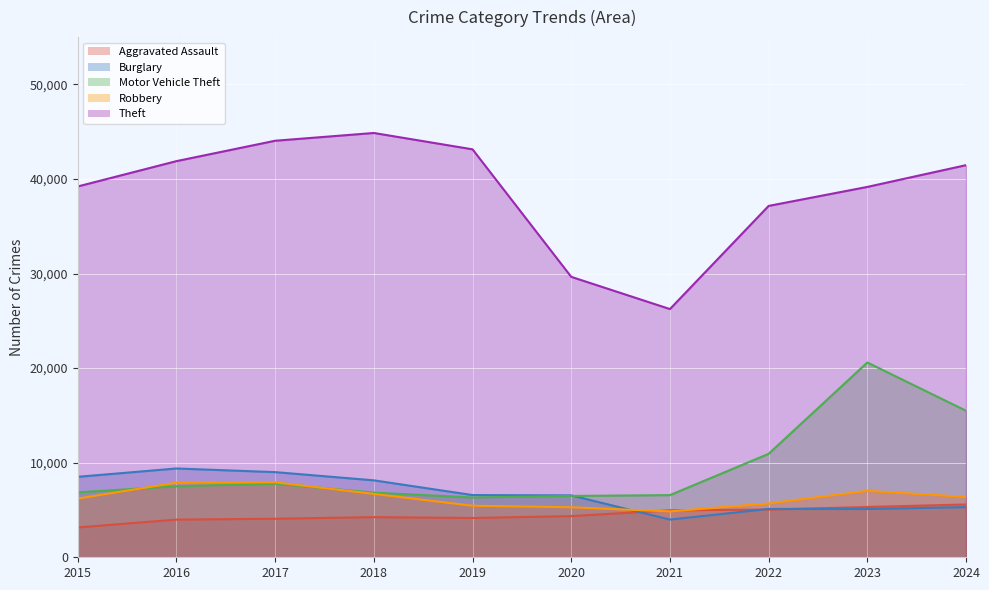

Reading left to right, list all the values displayed in this chart.

Aggravated Assault: 2015=3156	2016=3984	2017=4076	2018=4246	2019=4154	2020=4354	2021=4969	2022=5043	2023=5316	2024=5582
Burglary: 2015=8509	2016=9390	2017=9004	2018=8135	2019=6579	2020=6543	2021=3987	2022=5110	2023=5104	2024=5303
Motor Vehicle Theft: 2015=6866	2016=7511	2017=7779	2018=6837	2019=6324	2020=6486	2021=6572	2022=10939	2023=20597	2024=15495
Robbery: 2015=6207	2016=7890	2017=7925	2018=6701	2019=5451	2020=5289	2021=4850	2022=5690	2023=7028	2024=6382
Theft: 2015=39208	2016=41887	2017=44042	2018=44863	2019=43134	2020=29651	2021=26245	2022=37151	2023=39160	2024=41460